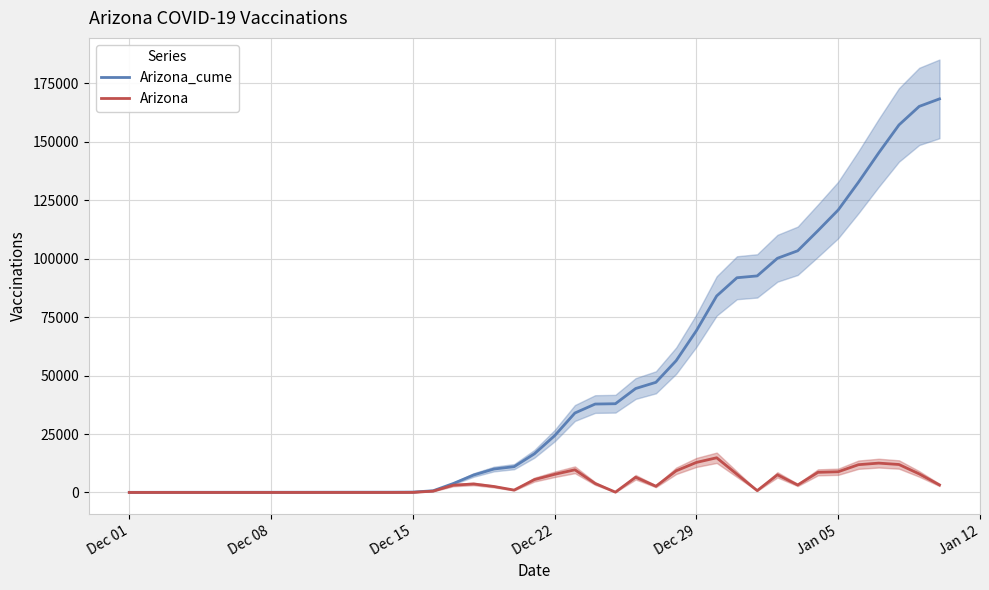

What is the maximum value for Arizona?

14839